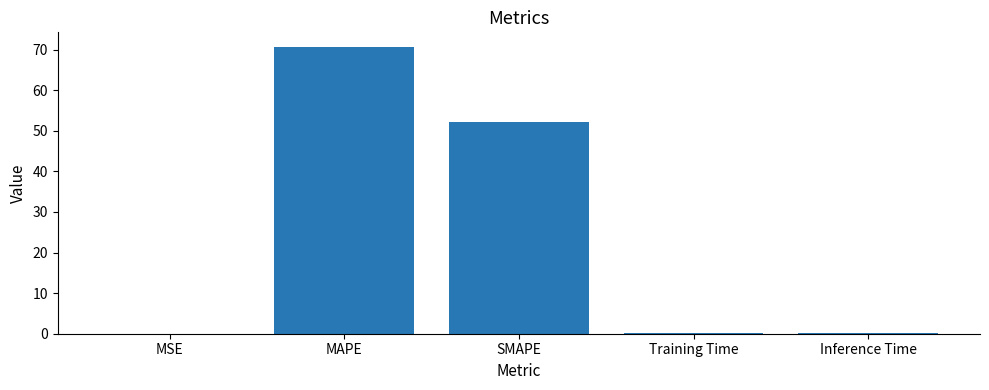

How many data points does each series have?

5